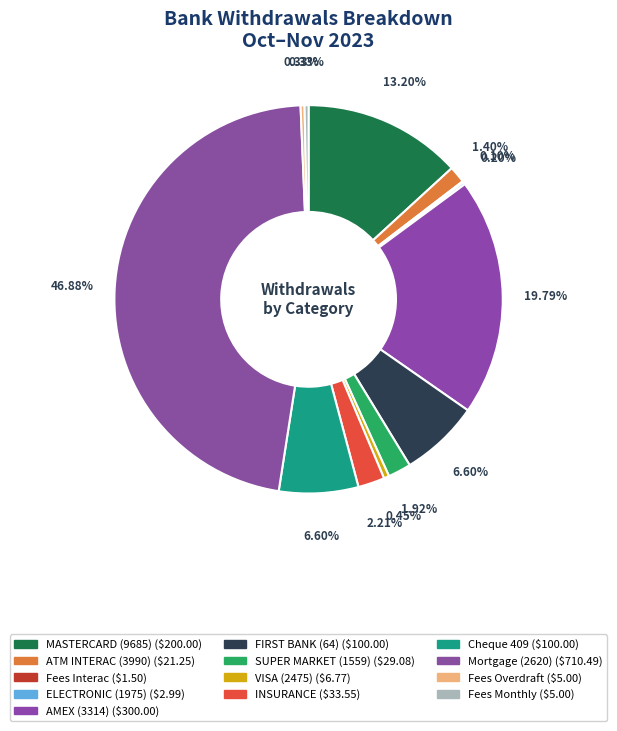

What percentage do MASTERCARD (9685) and AMEX (3314) together represent?

33.0%